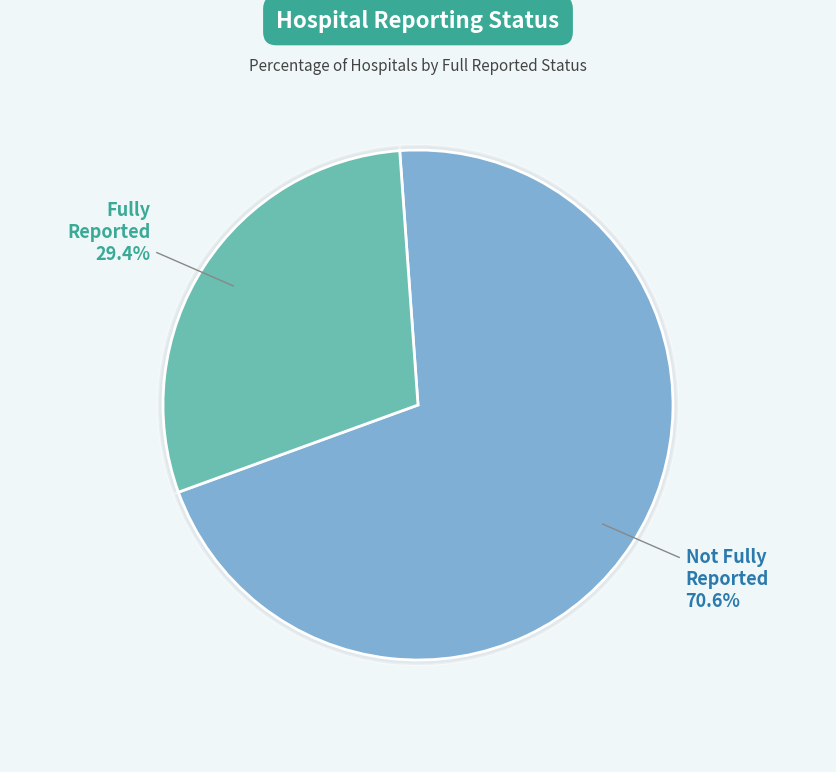

To the nearest percent, what is the difference between the largest and smallest slice percentages?

41%